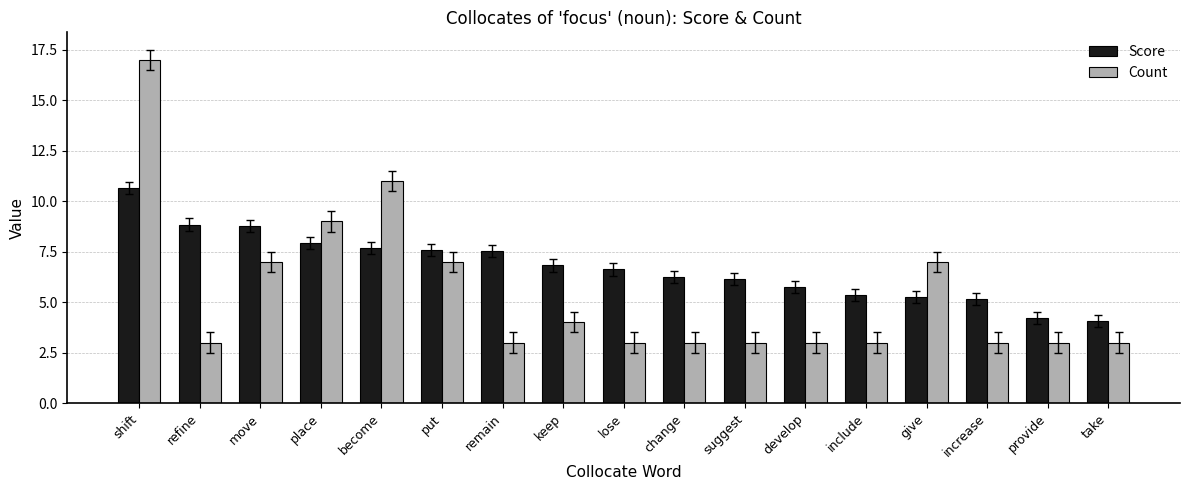

What is the label of the 1st bar from the left?

shift